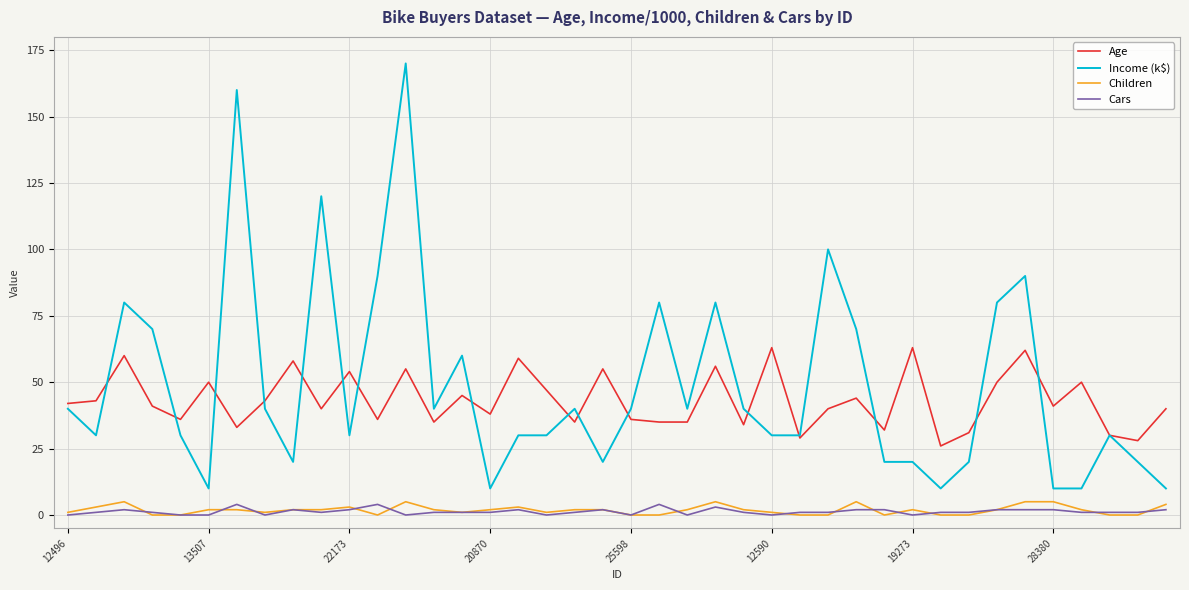

What is the highest value of the Children series?

5